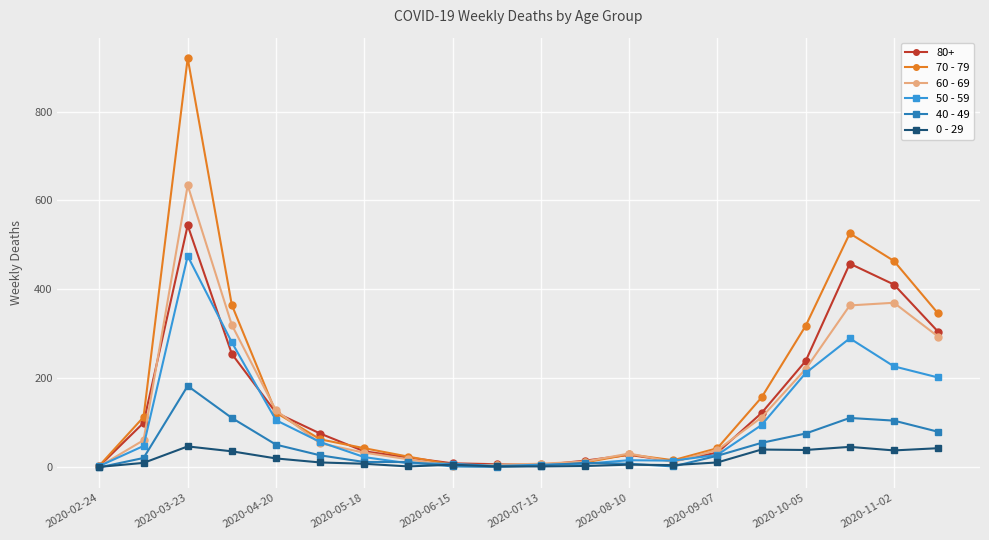

Rank the series by their maximum value, from highest to lowest.

70 - 79, 60 - 69, 80+, 50 - 59, 40 - 49, 0 - 29